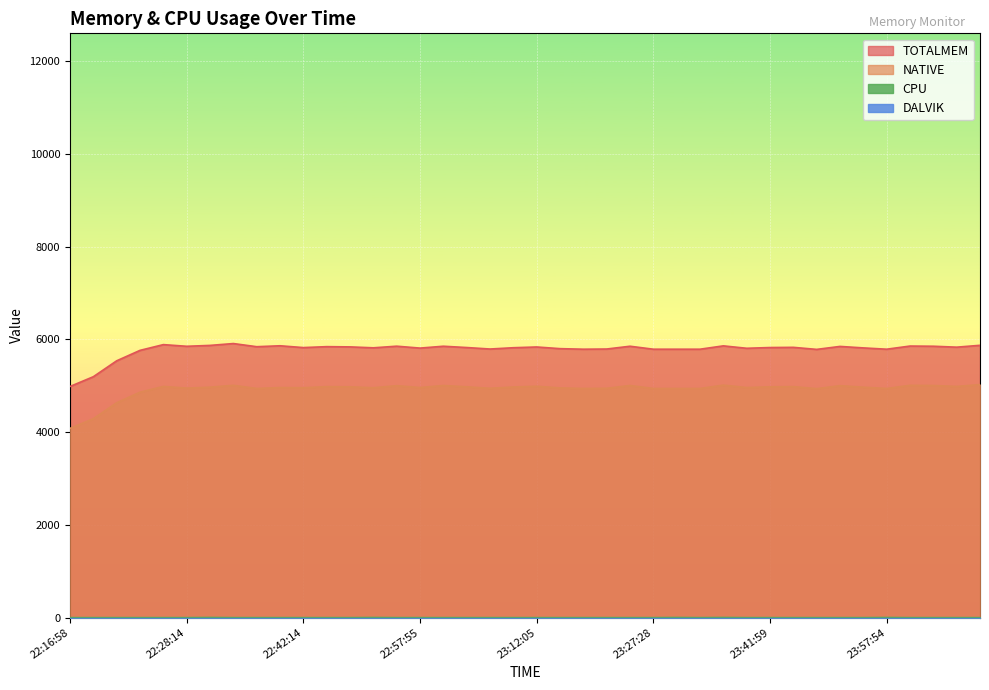

What is the difference between the second highest and minimum values in the CPU series?

2.7